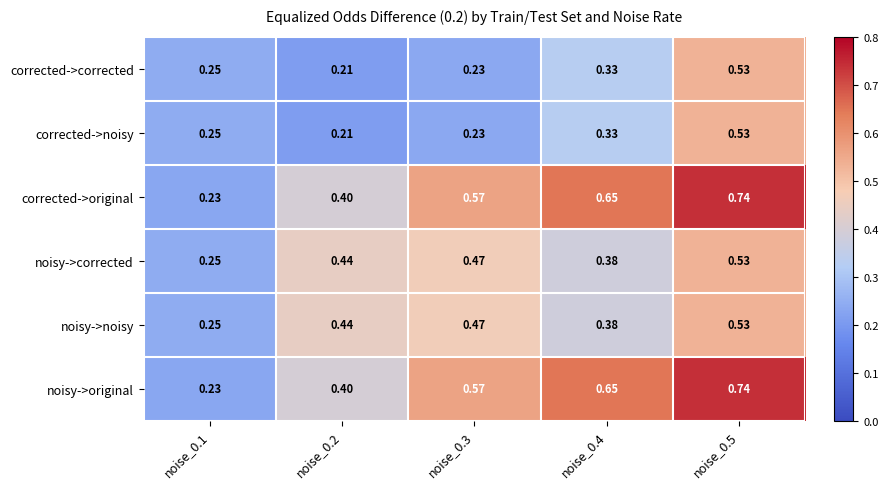

Is the value of corrected->original at noise_0.5 greater than the value of noisy->noisy at noise_0.1?

Yes